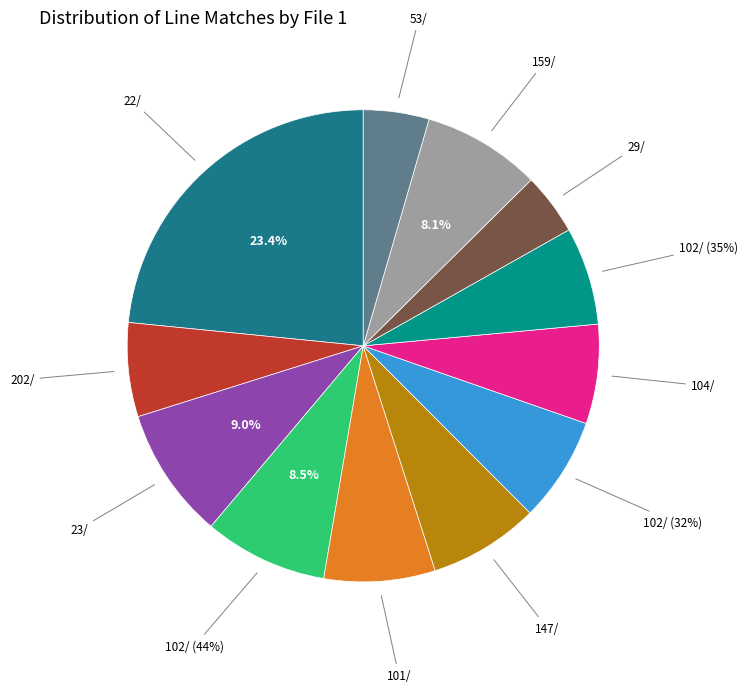

The 104/ slice represents 17% of the pie. True or false?

False